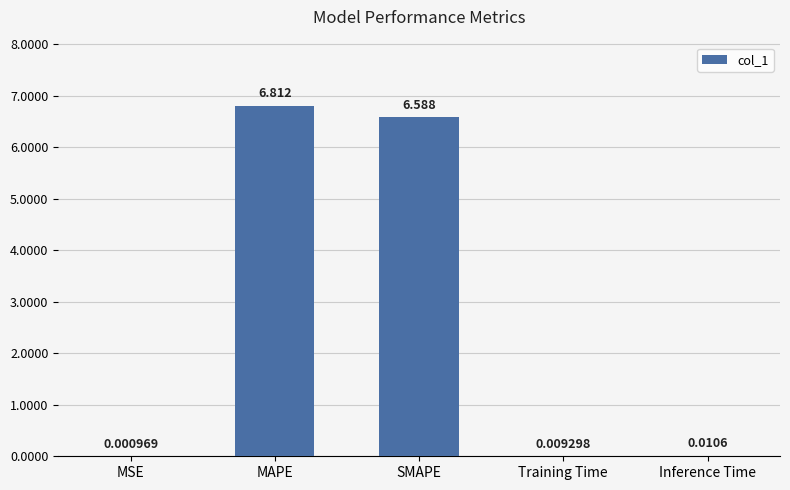

What is the maximum value shown in the chart?

6.8